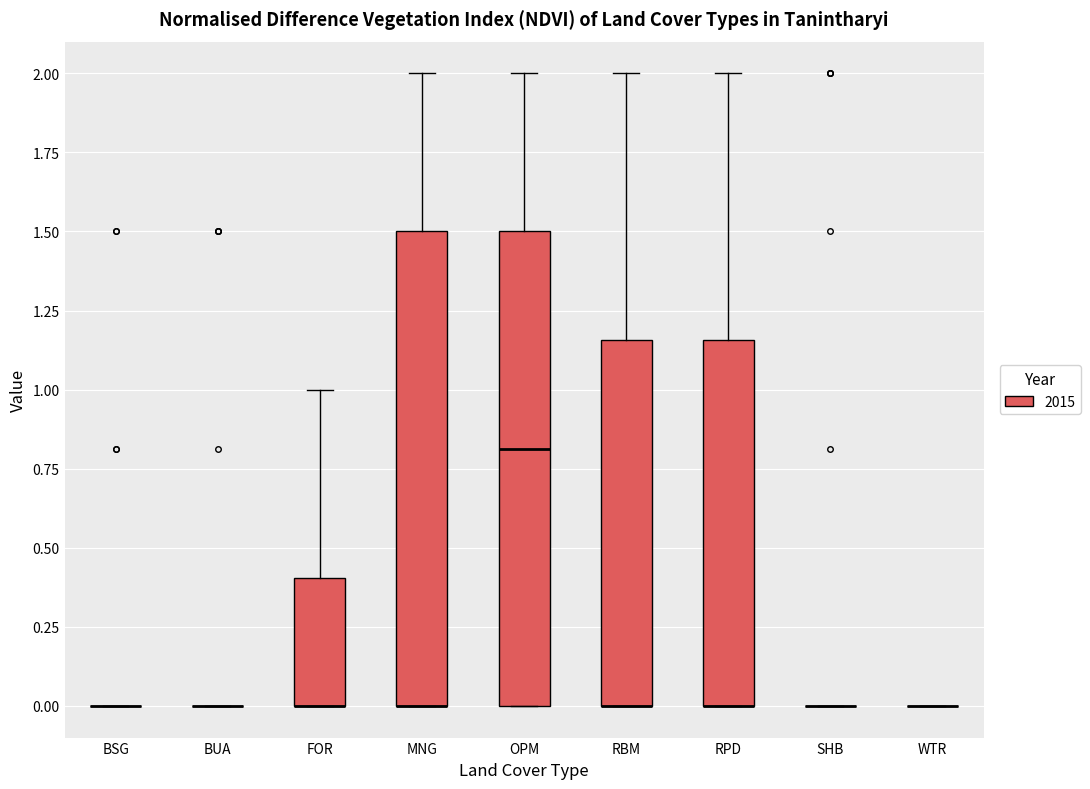

Reading left to right, read every box against the y-axis: the position of its median line, the range the box covers, and the ends of its whiskers. The values are not printed on the chart, so give them approximately, as read against the axis.

BSG: box collapsed to a line at 0.00, whiskers 0.00 to 0.00
BUA: box collapsed to a line at 0.00, whiskers 0.00 to 0.00
FOR: median 0.00 (drawn on the box's lower edge), box 0.00 to 0.40, whiskers 0.00 to 1.00
MNG: median 0.00 (drawn on the box's lower edge), box 0.00 to 1.50, whiskers 0.00 to 2.00
OPM: median 0.80, box 0.00 to 1.50, whiskers 0.00 to 2.00
RBM: median 0.00 (drawn on the box's lower edge), box 0.00 to 1.15, whiskers 0.00 to 2.00
RPD: median 0.00 (drawn on the box's lower edge), box 0.00 to 1.15, whiskers 0.00 to 2.00
SHB: box collapsed to a line at 0.00, whiskers 0.00 to 0.00
WTR: box collapsed to a line at 0.00, whiskers 0.00 to 0.00